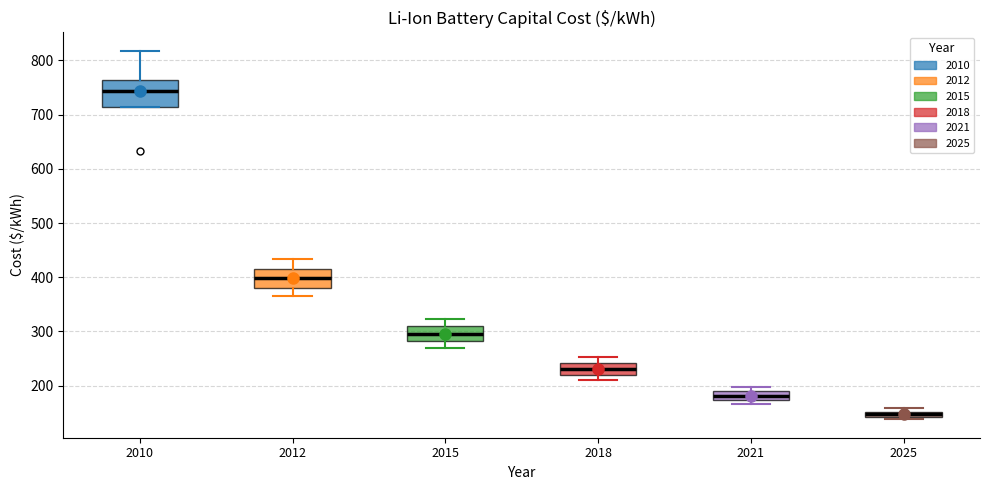

Which box's median line is the lowest?

2025